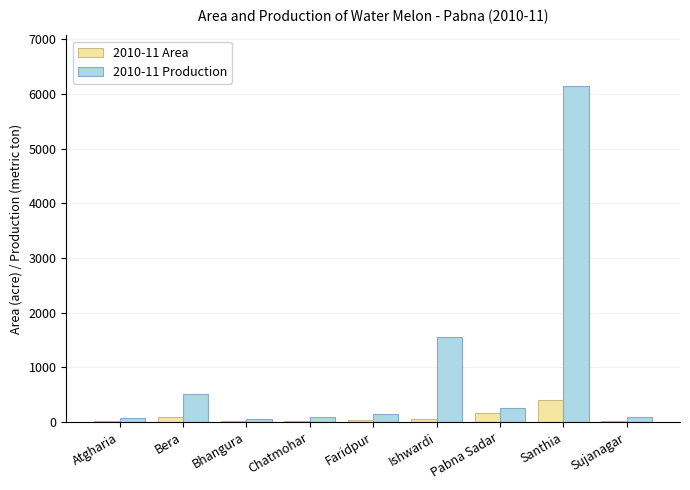

The value of 2010-11 Production at Ishwardi is 2452. True or false?

False